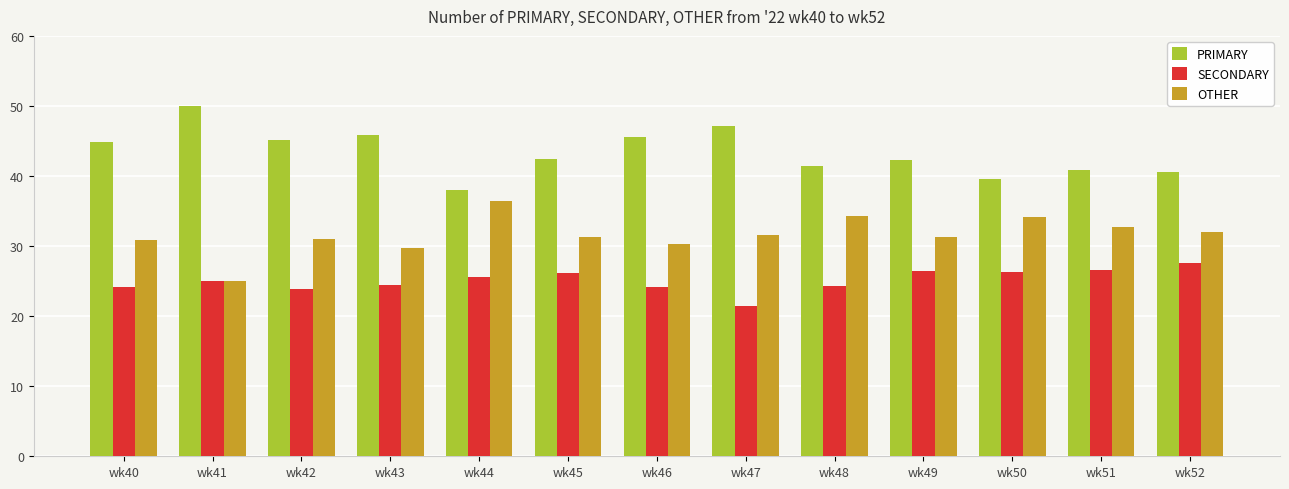

Rank the series by their average value, from lowest to highest.

SECONDARY, OTHER, PRIMARY